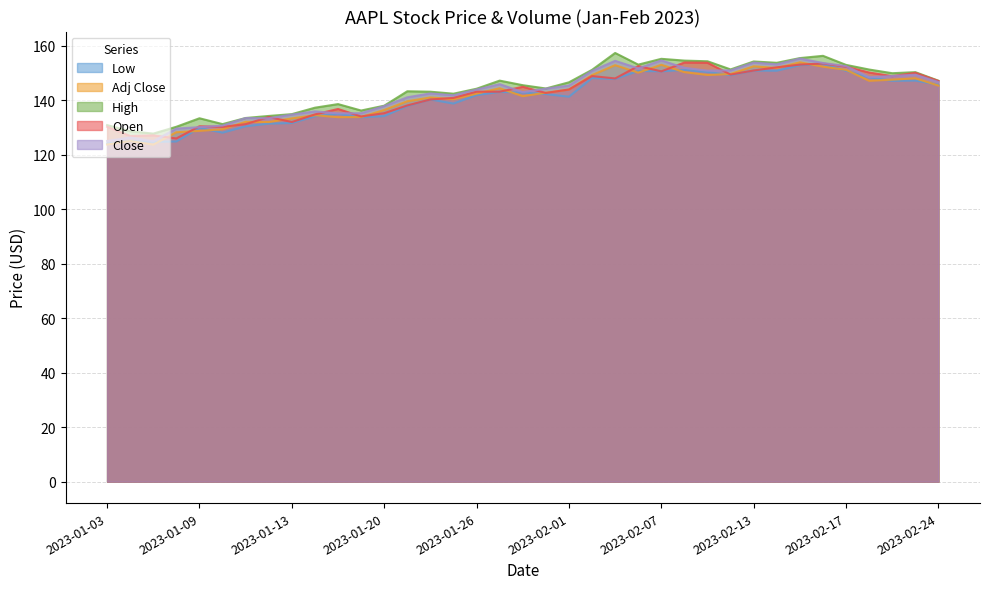

At which category is the sum across all series the highest?

30